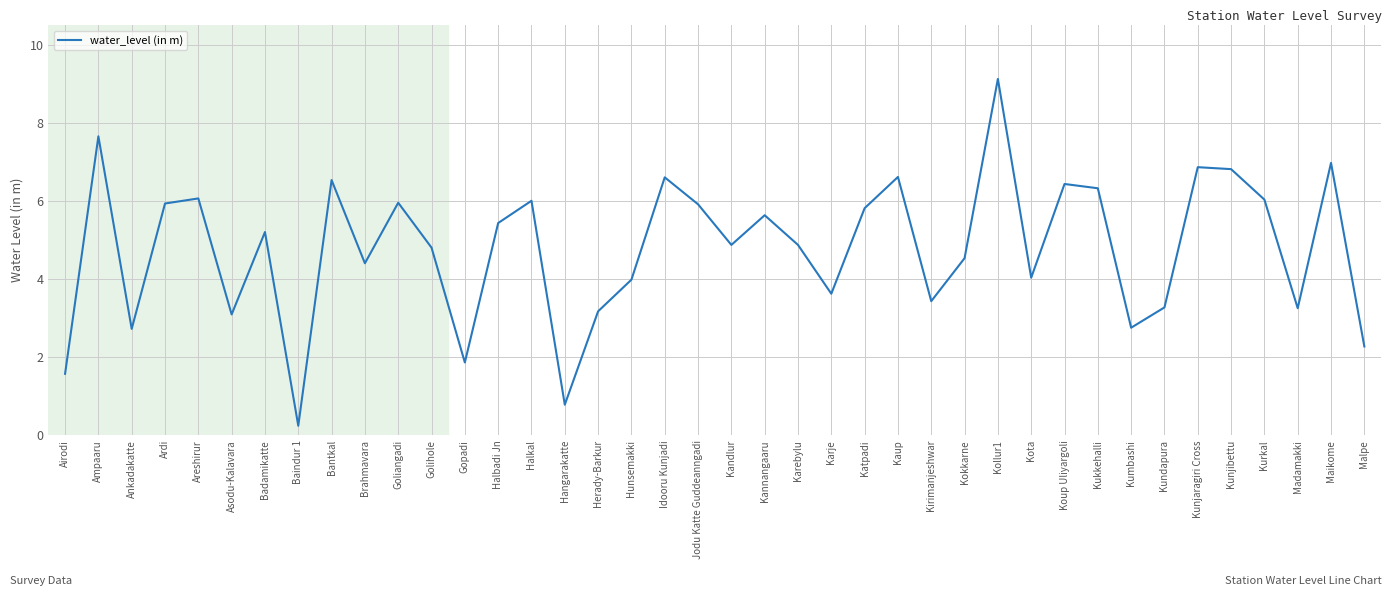

What is the maximum value shown in the chart?

9.1